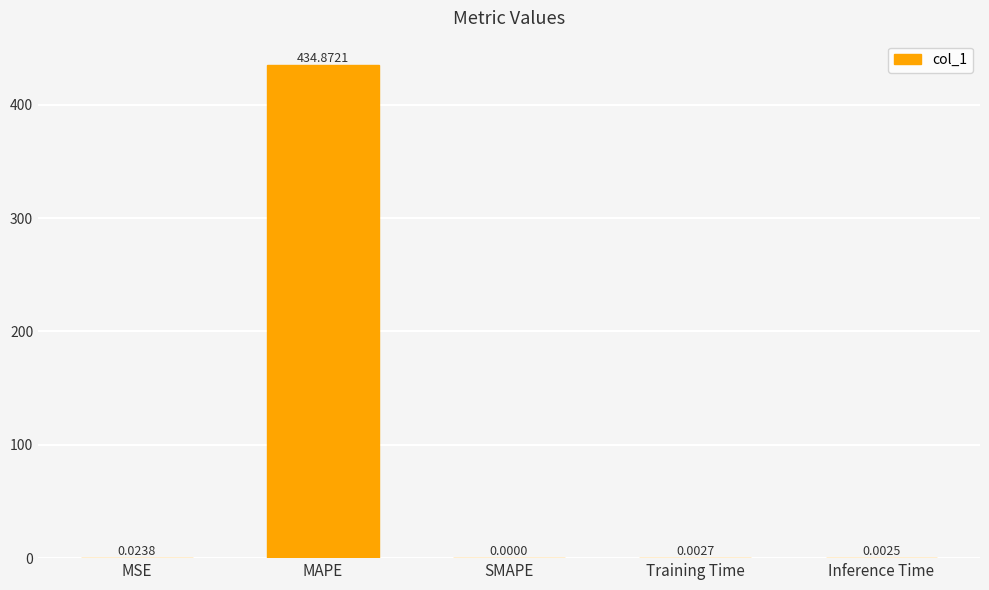

What is the sum of all values?

434.9